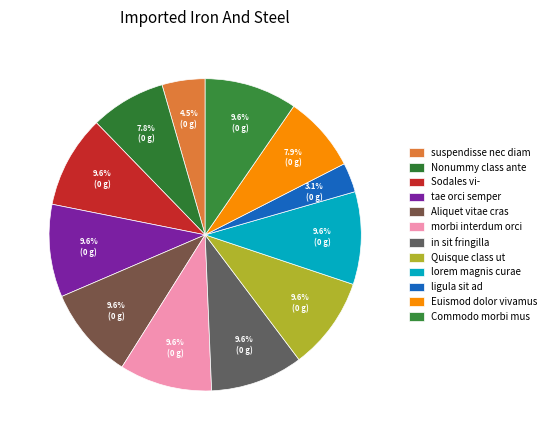

How many segments does this pie chart have?

12